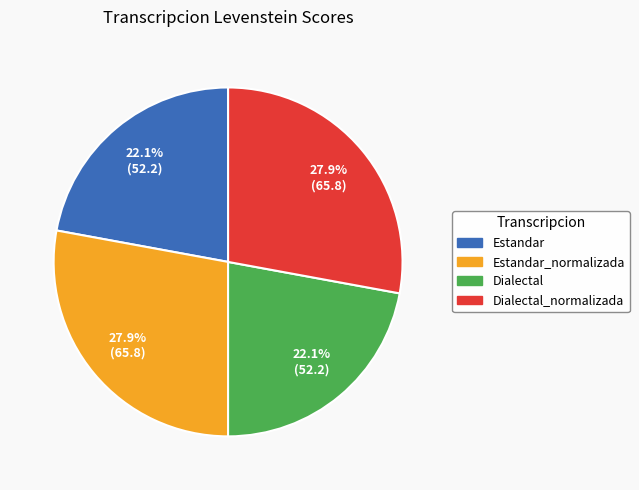

Between Estandar and Dialectal_normalizada, which is larger?

Dialectal_normalizada